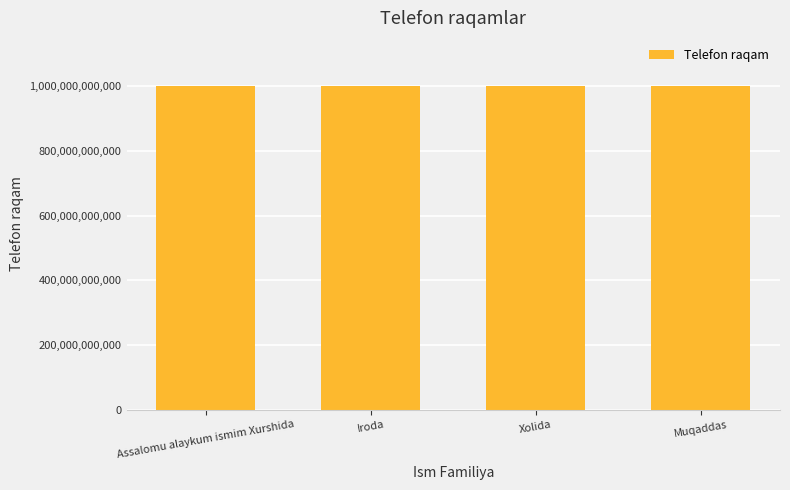

What is the value of the 4th bar from the left?

998935539101